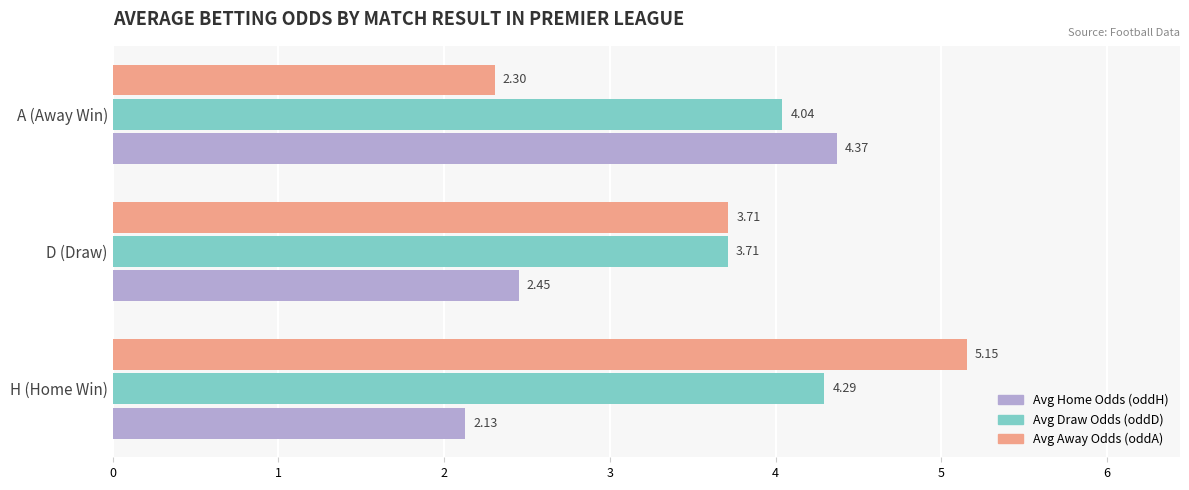

Which series changed the most between H (Home Win) and D (Draw)?

Avg Away Odds (oddA)